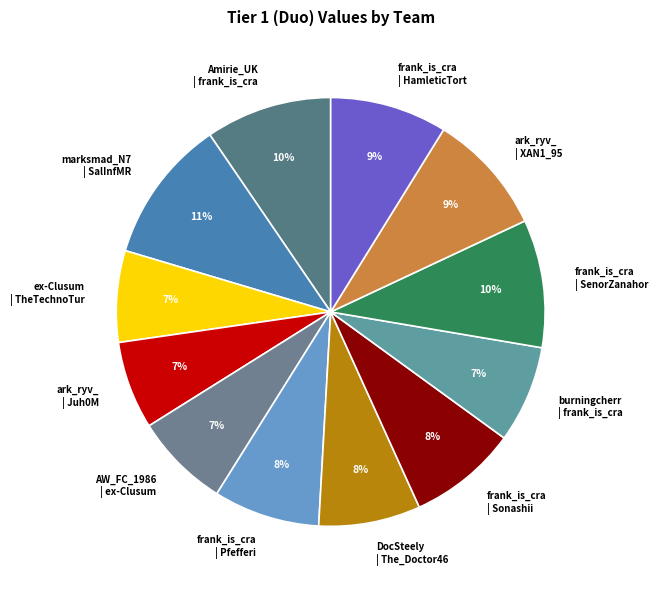

How many slices are in this pie chart?

12